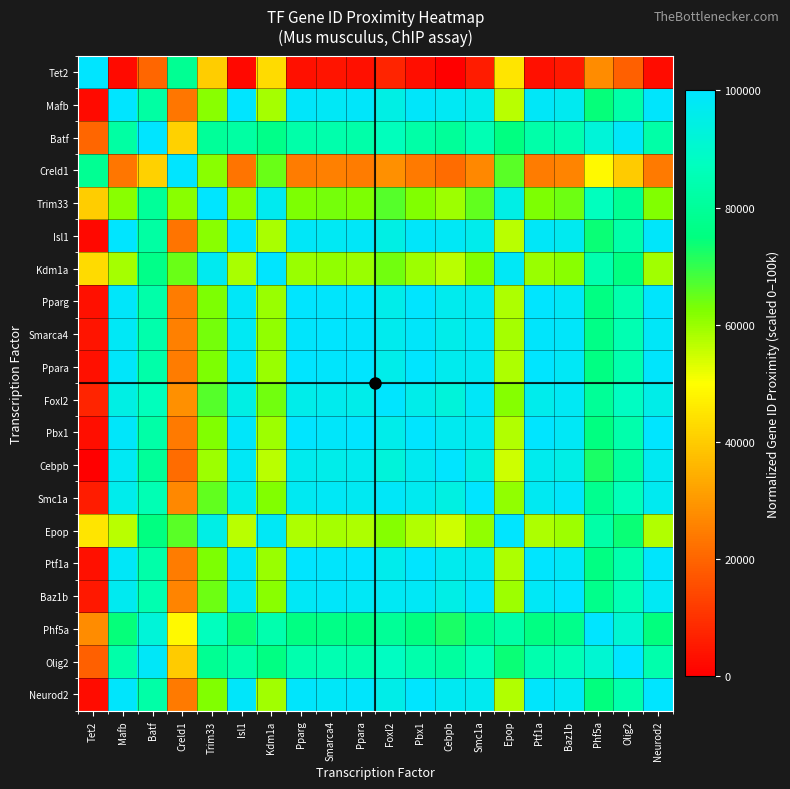

At which category is the sum across all series the highest?

Smc1a